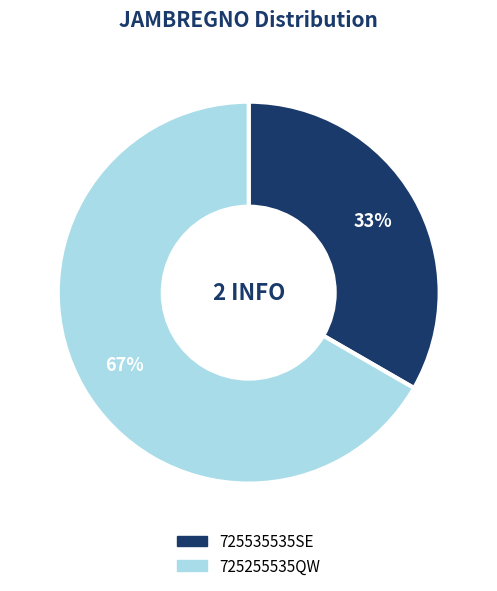

Which has a higher value, 725535535SE or 725255535QW?

725255535QW